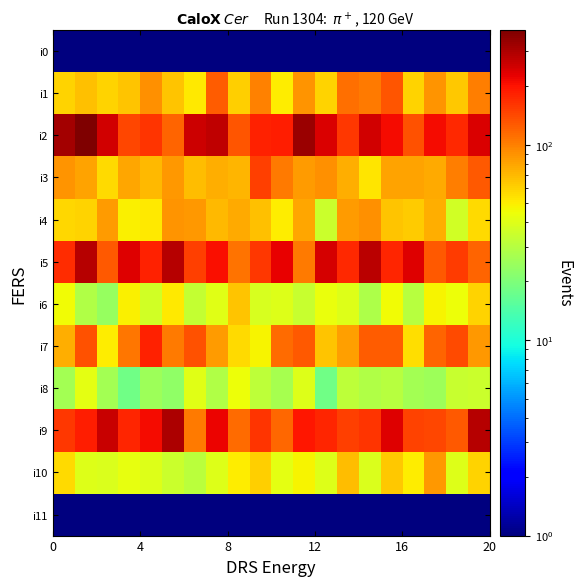

Which series has the largest total across all categories?

i2